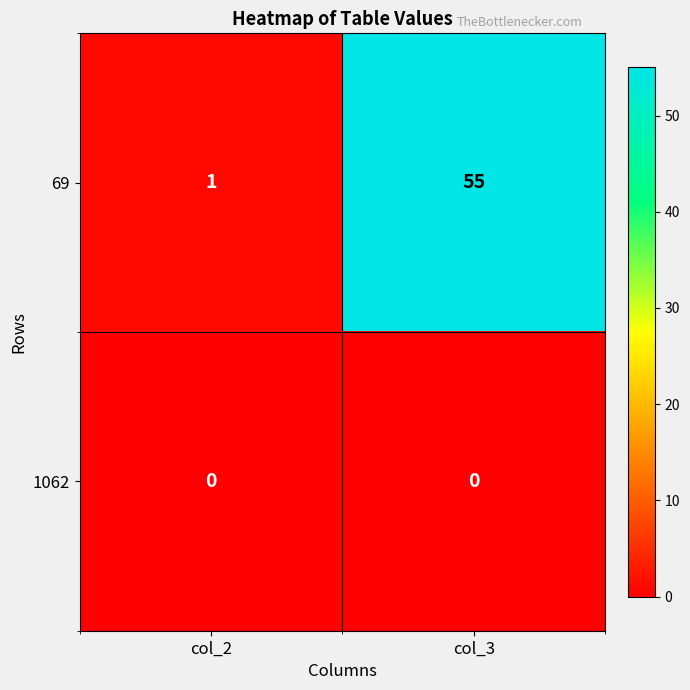

Which category has the lowest value in the 69 series?

col_2